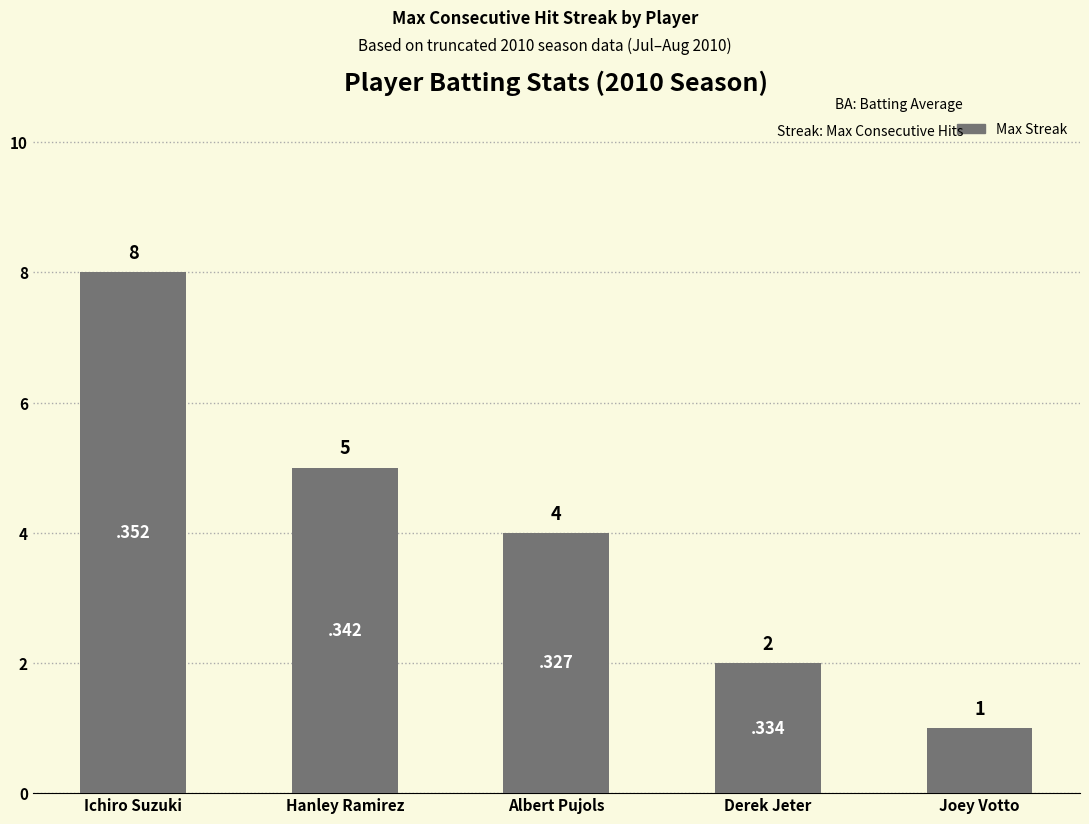

What is the average value?

4